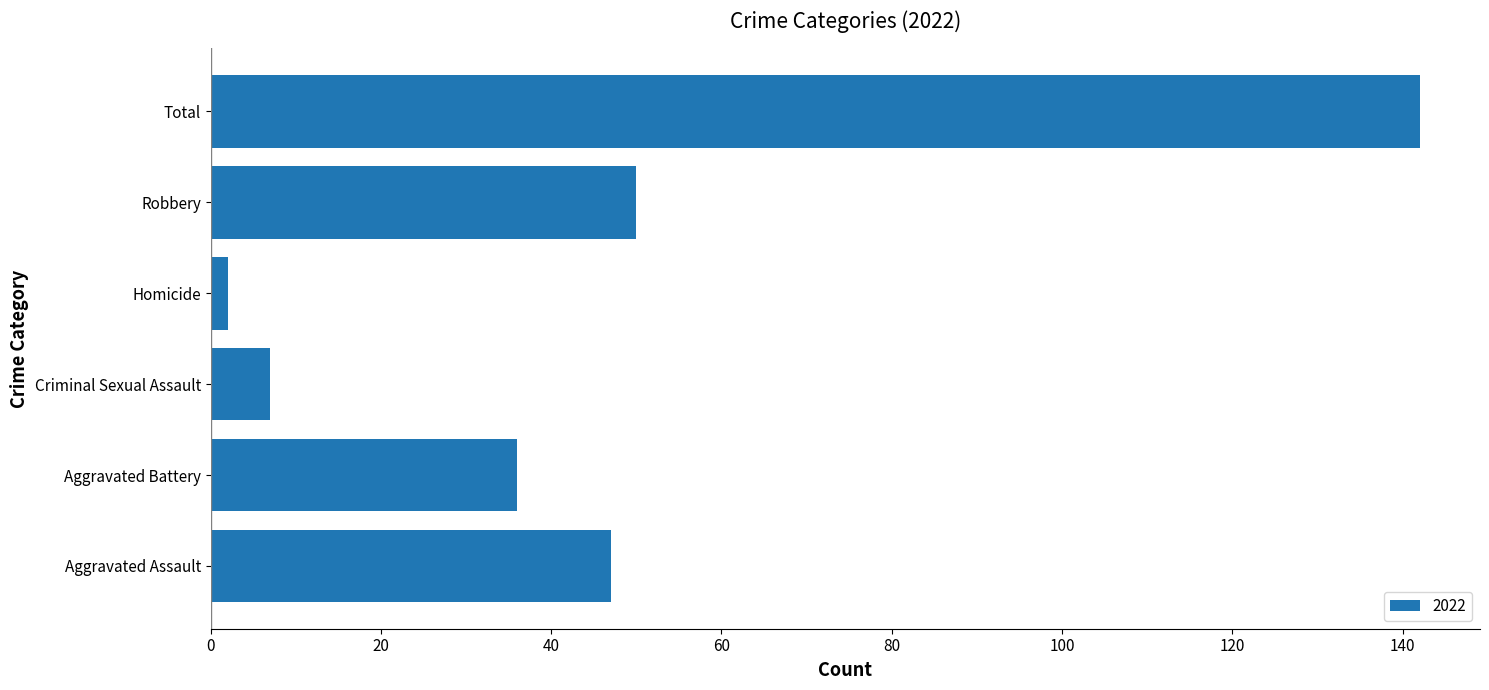

What is the sum of the values at Criminal Sexual Assault and Total?

149